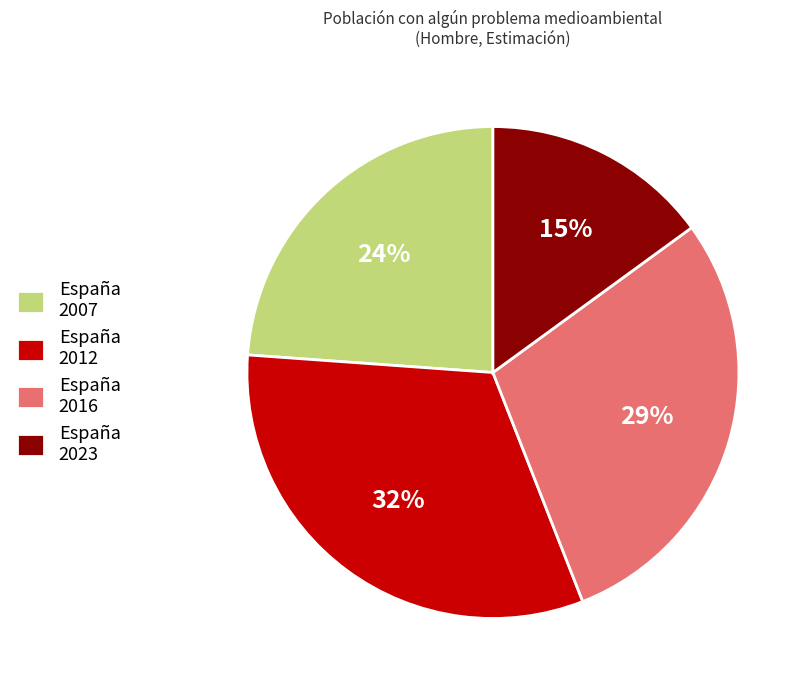

What percentage is the España 2016 slice, to the nearest percent?

29%